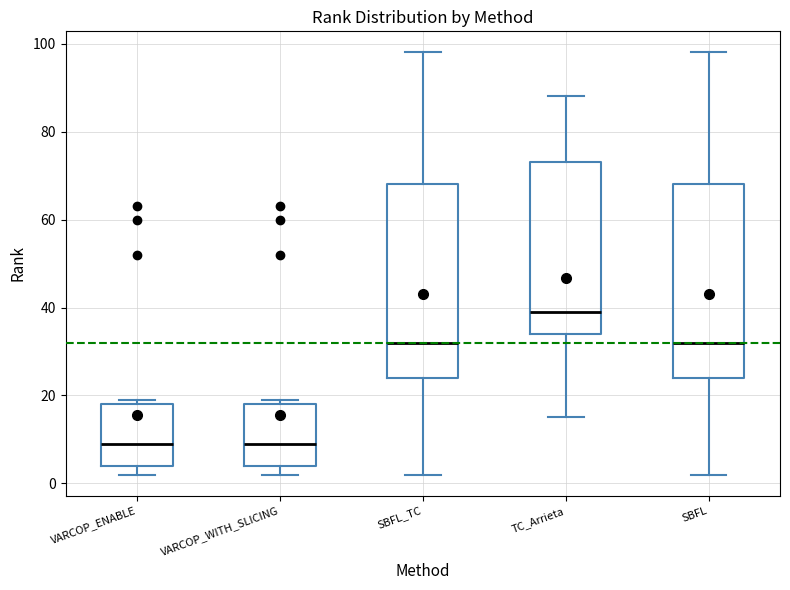

Reading left to right, read every box against the y-axis: the position of its median line, the range the box covers, and the ends of its whiskers. The values are not printed on the chart, so give them approximately, as read against the axis.

VARCOP_ENABLE: median 10, box 4 to 18, whiskers 2 to 20
VARCOP_WITH_SLICING: median 10, box 4 to 18, whiskers 2 to 20
SBFL_TC: median 32, box 24 to 68, whiskers 2 to 98
TC_Arrieta: median 40, box 34 to 74, whiskers 16 to 88
SBFL: median 32, box 24 to 68, whiskers 2 to 98